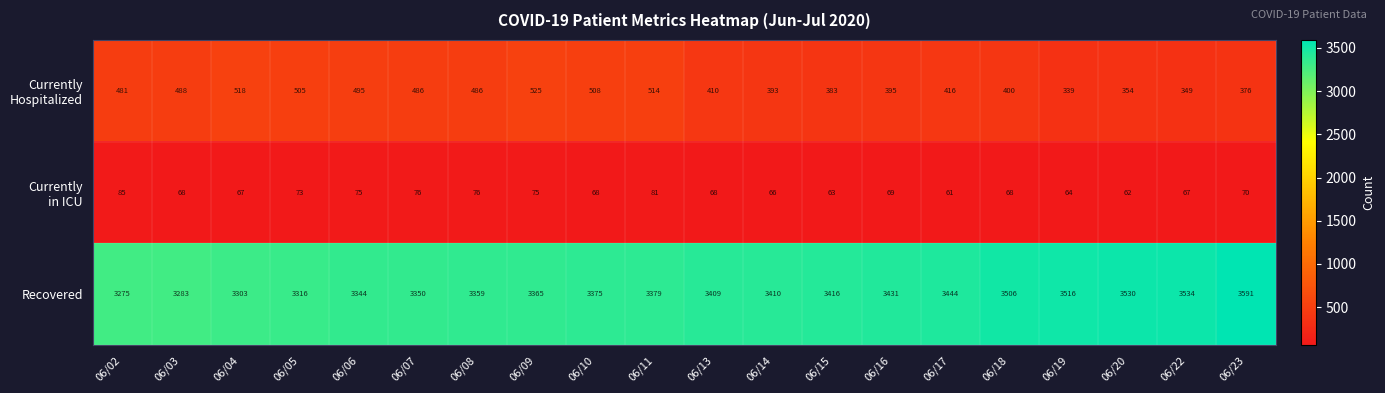

What is the difference between the maximum and minimum values in the Recovered series?

316